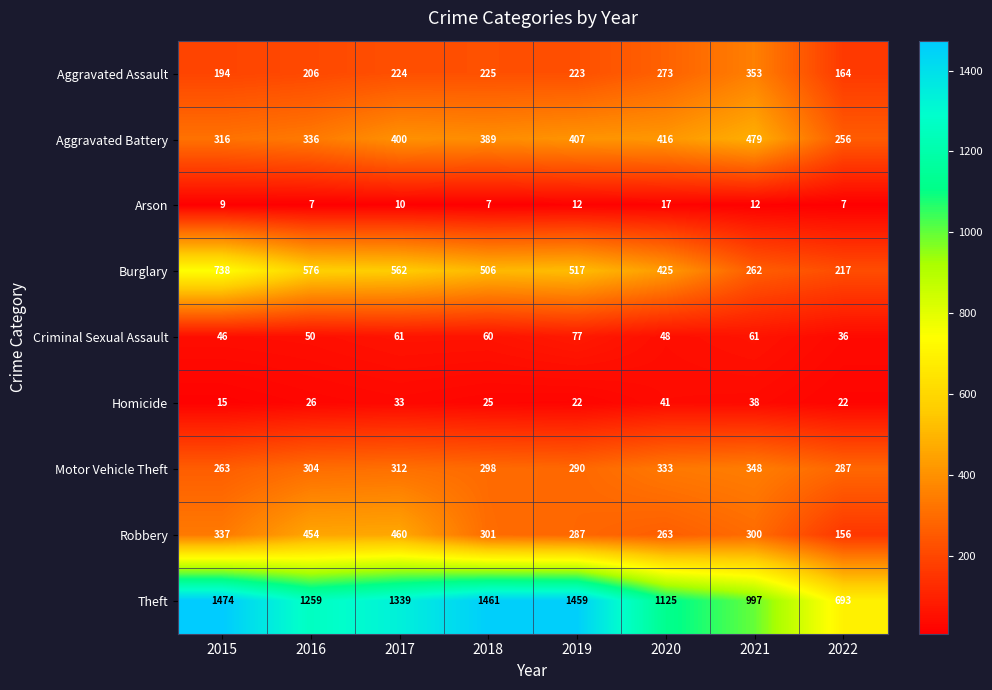

At which category is the sum across all series the highest?

2017